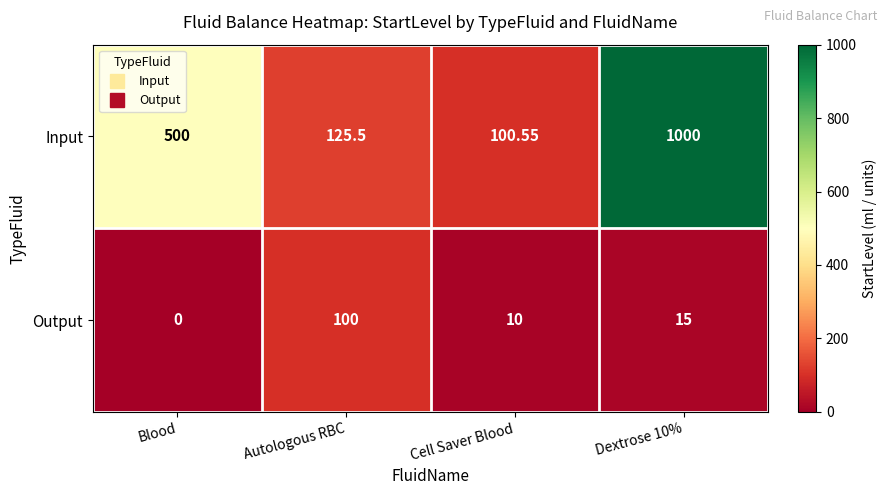

Which series has the widest spread of values?

Input